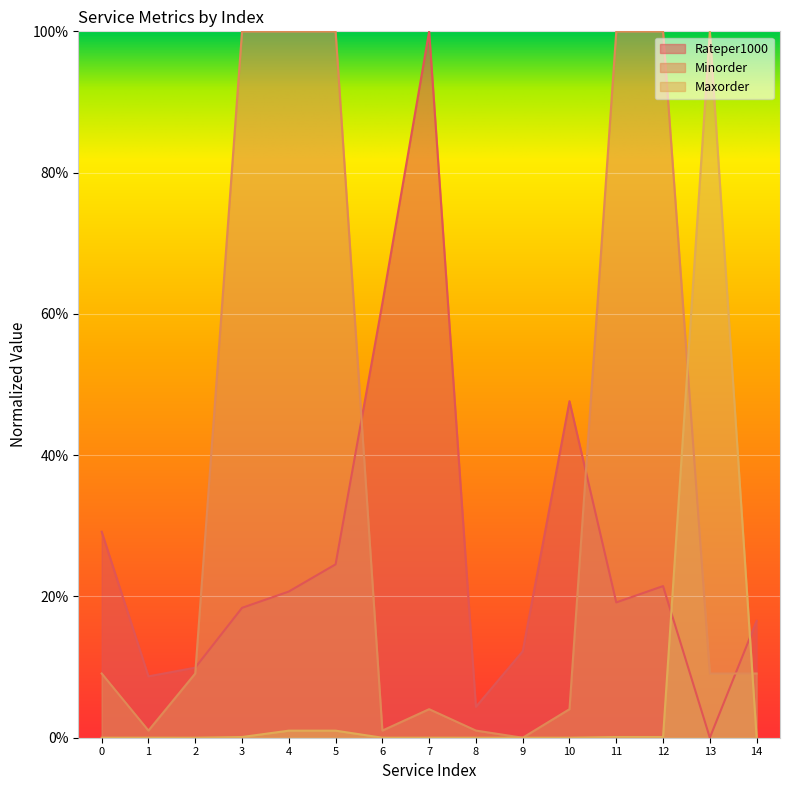

List the series in order of their overall mean, lowest first.

Maxorder, Rateper1000, Minorder